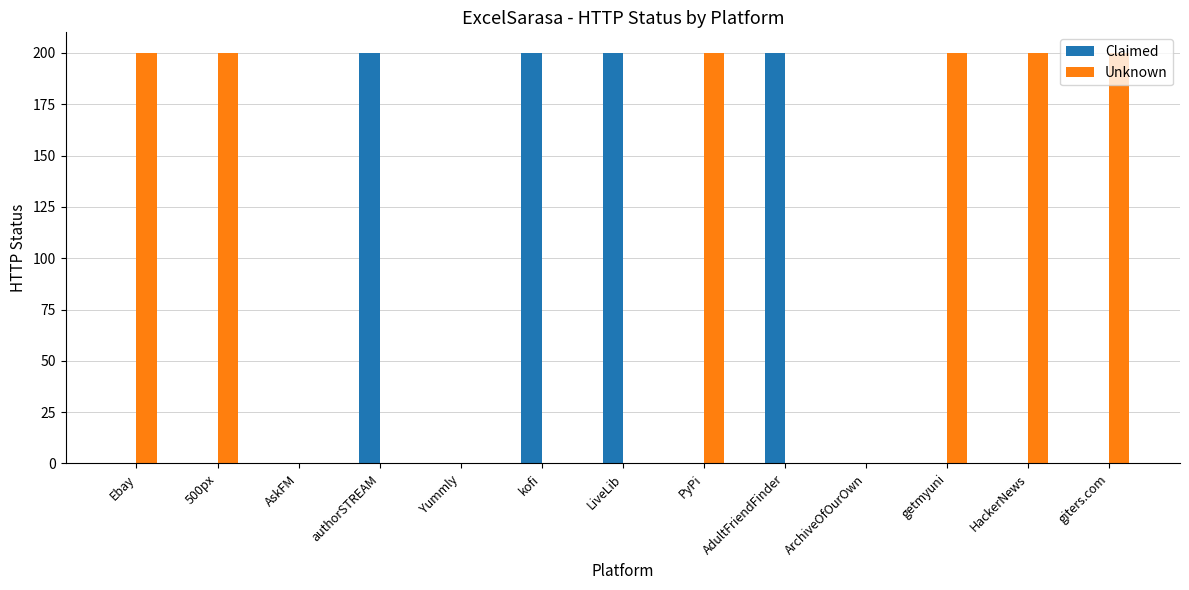

Reading right to left, extract all data points from this chart.

Claimed: giters.com=0	HackerNews=0	getmyuni=0	ArchiveOfOurOwn=0	AdultFriendFinder=200	PyPi=0	LiveLib=200	kofi=200	Yummly=0	authorSTREAM=200	AskFM=0	500px=0	Ebay=0
Unknown: giters.com=200	HackerNews=200	getmyuni=200	ArchiveOfOurOwn=0	AdultFriendFinder=0	PyPi=200	LiveLib=0	kofi=0	Yummly=0	authorSTREAM=0	AskFM=0	500px=200	Ebay=200